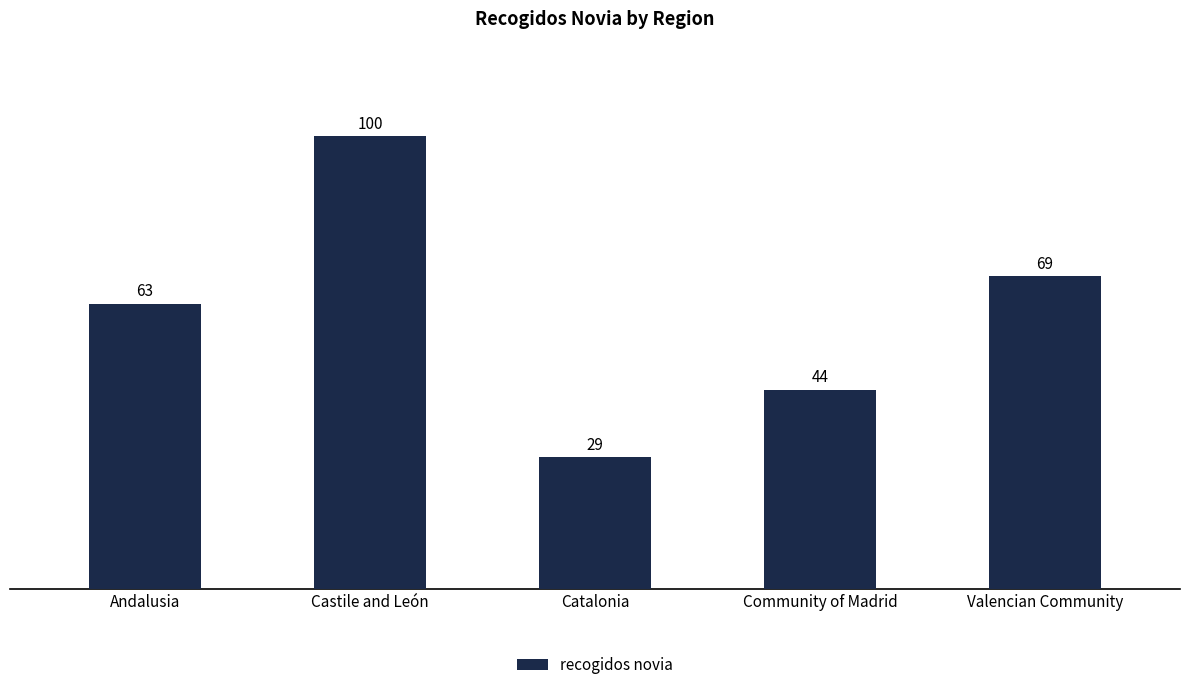

What is the change in value from Catalonia to Valencian Community?

+40